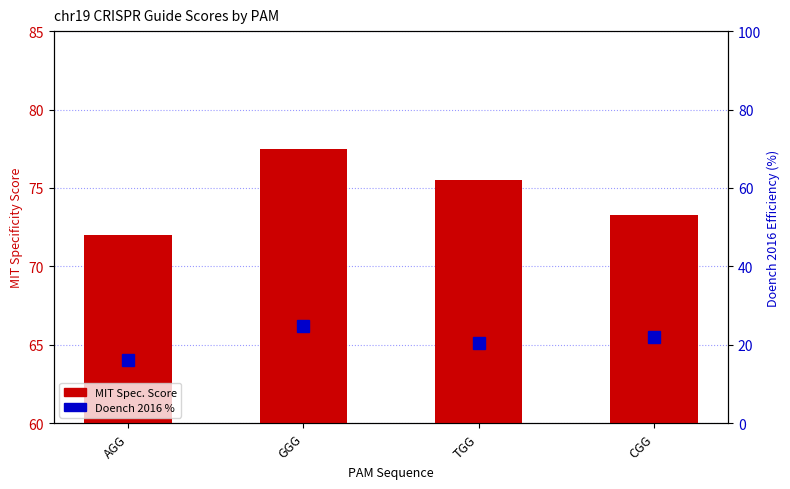

What is the label of the 4th bar from the left?

CGG